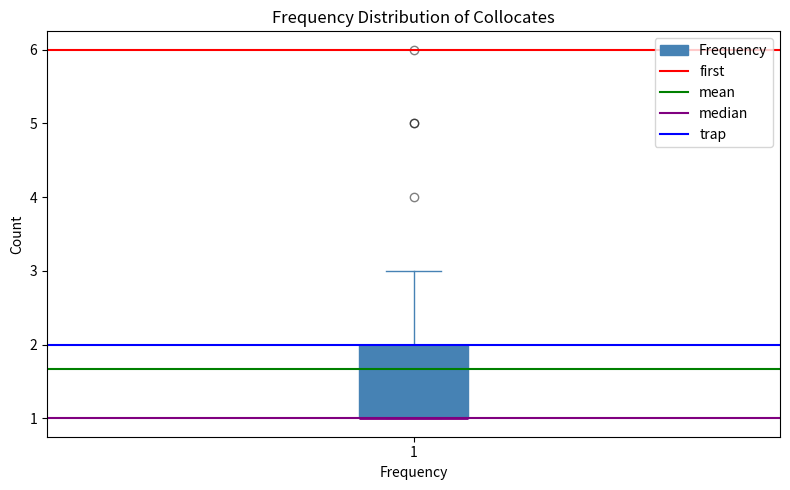

Transcribe this box plot: give where the median line is, the range the box spans, and where the two whiskers end, as read against the y-axis. The values are not printed on the chart, so give them approximately, as read against the axis.

median 1 (drawn on the box's lower edge), box 1 to 2, whiskers 1 to 3